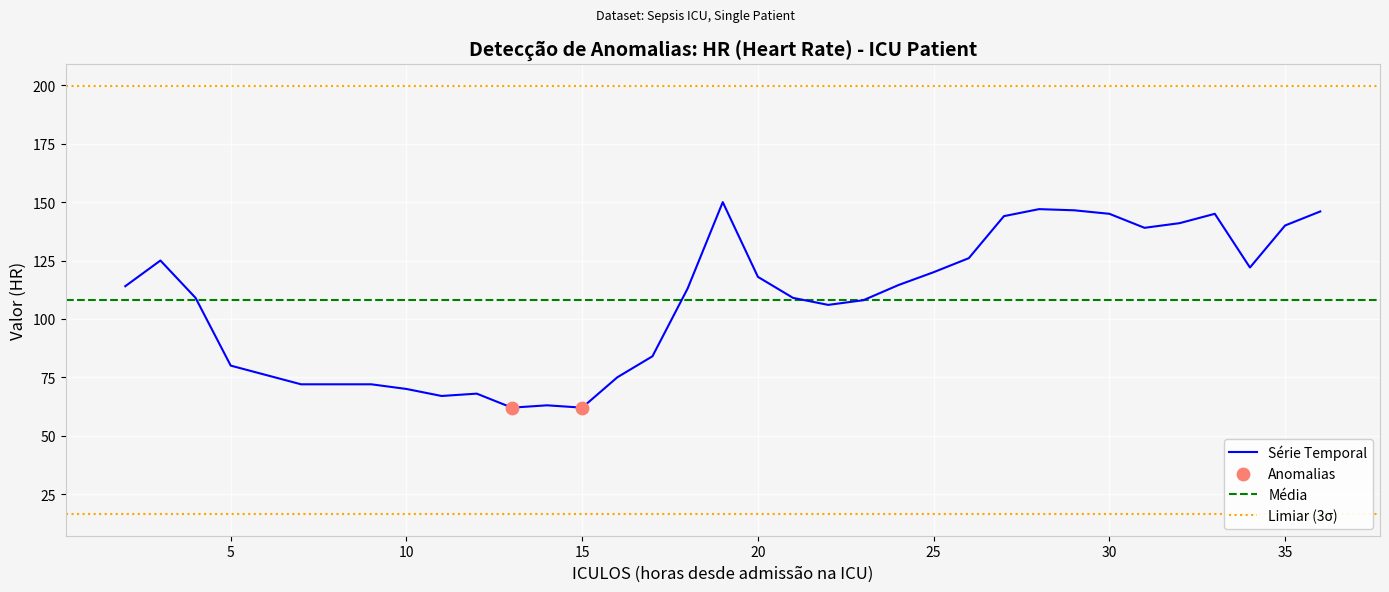

What is the minimum value for Série Temporal?

62.0